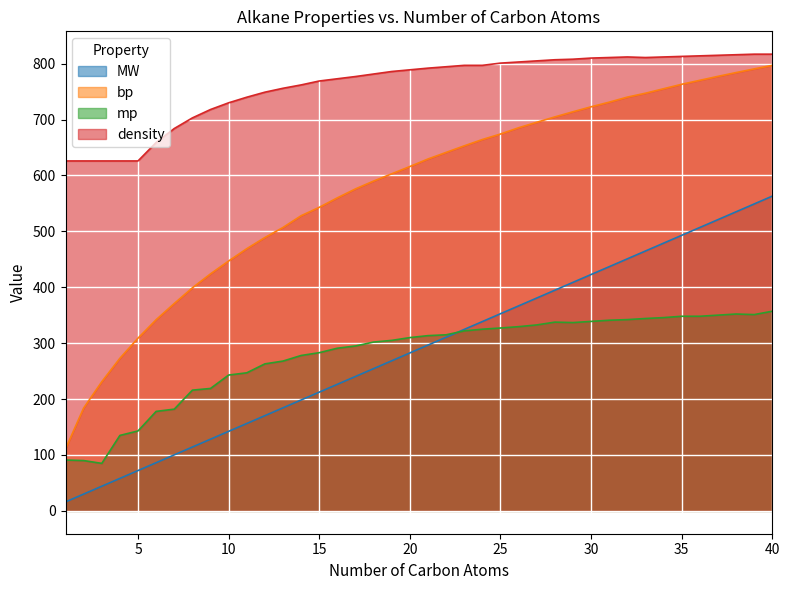

How many lines are shown in the chart?

4